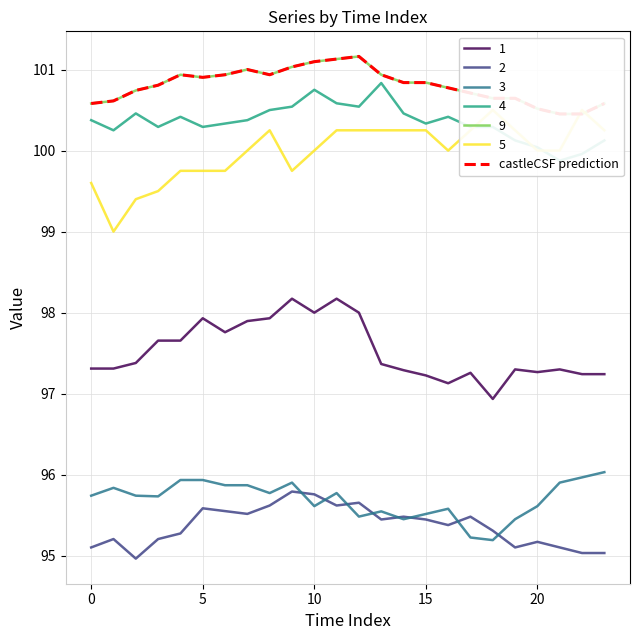

Where is the data nearest to the value 100?

21